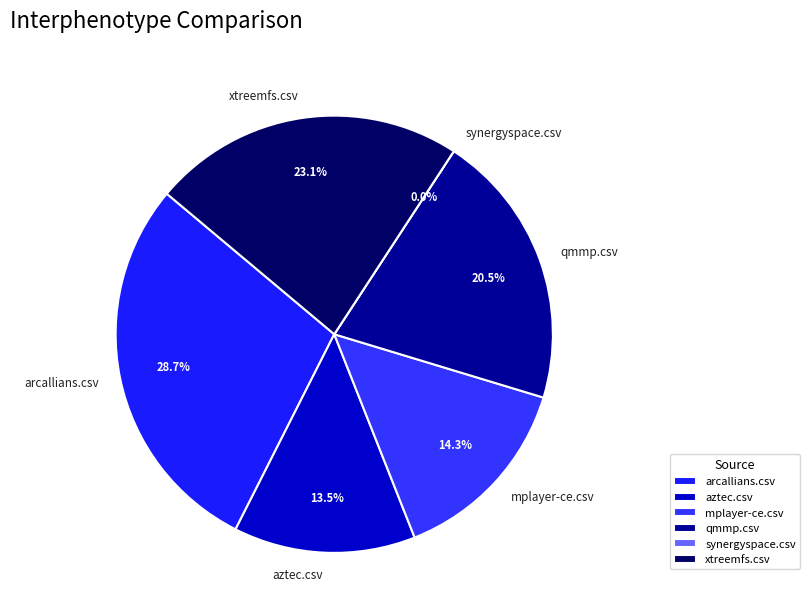

How many segments does this pie chart have?

6